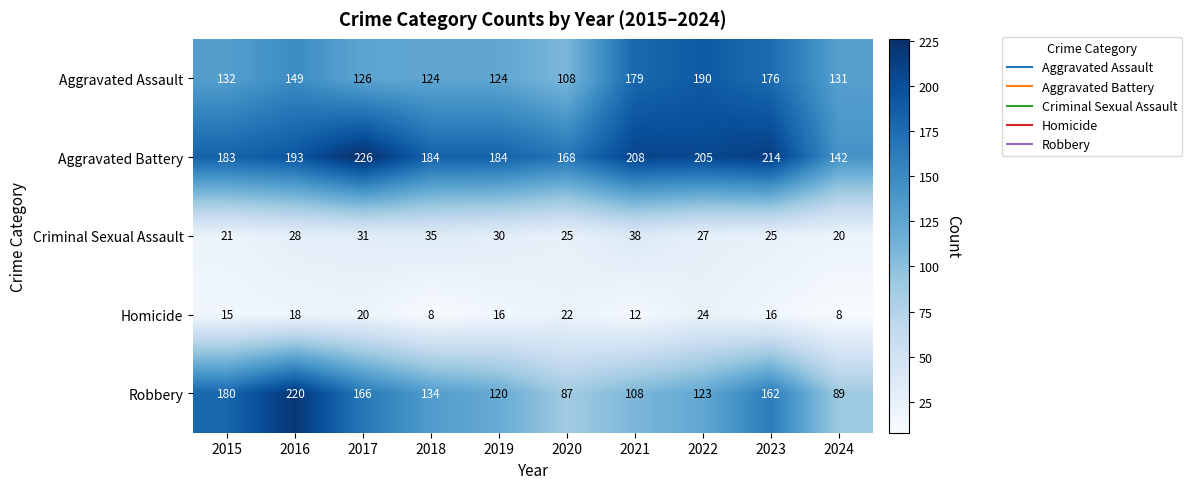

Where is Criminal Sexual Assault nearest to the value 29?

2016